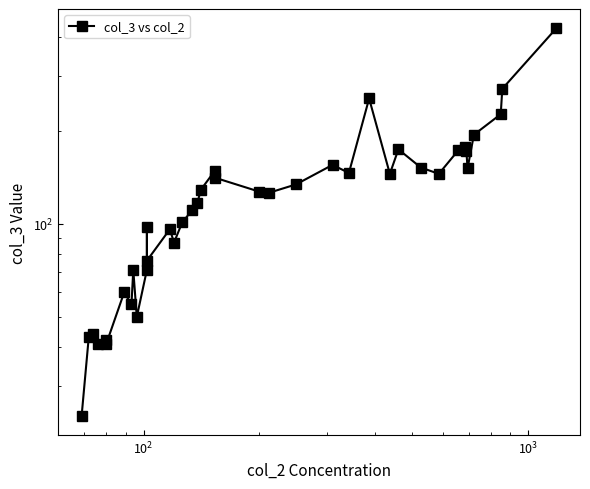

Count the number of categories in the chart.

39